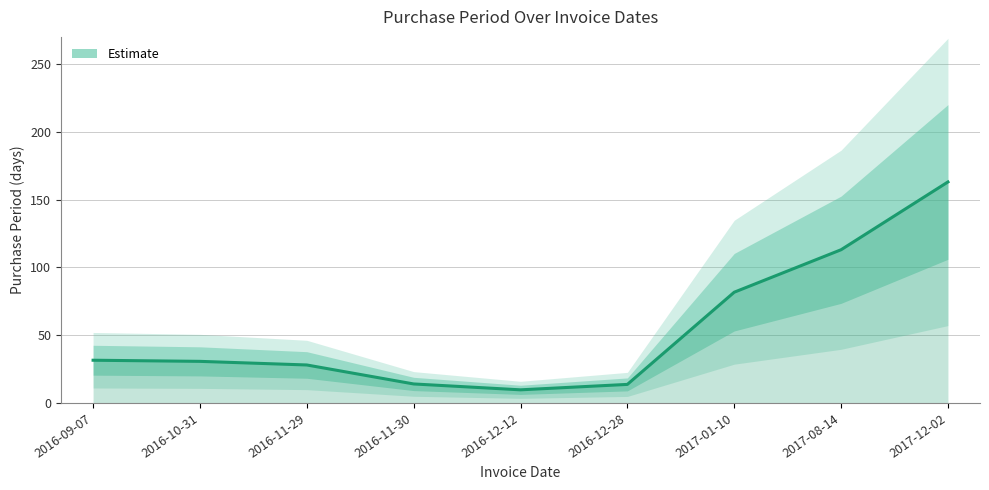

What is the label of the 3rd point from the right?

2017-01-10